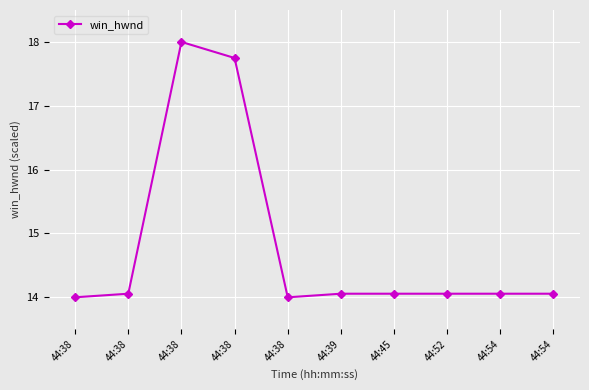

How many distinct data groups are displayed?

1